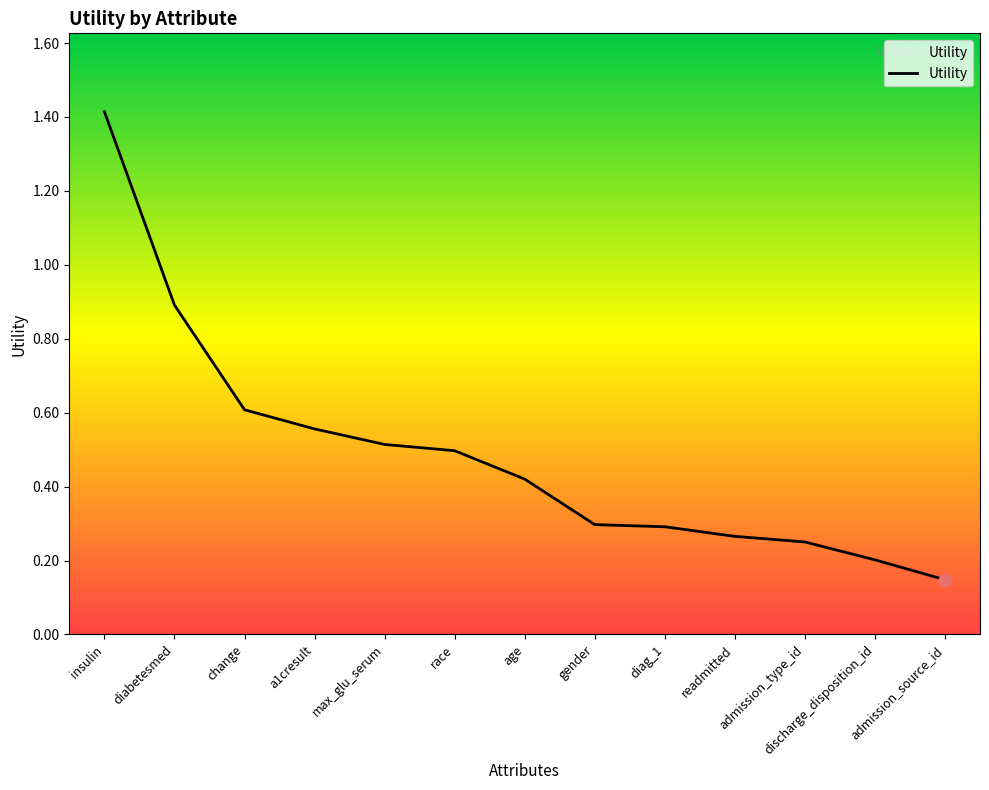

Which has a higher value, age or diag_1?

age